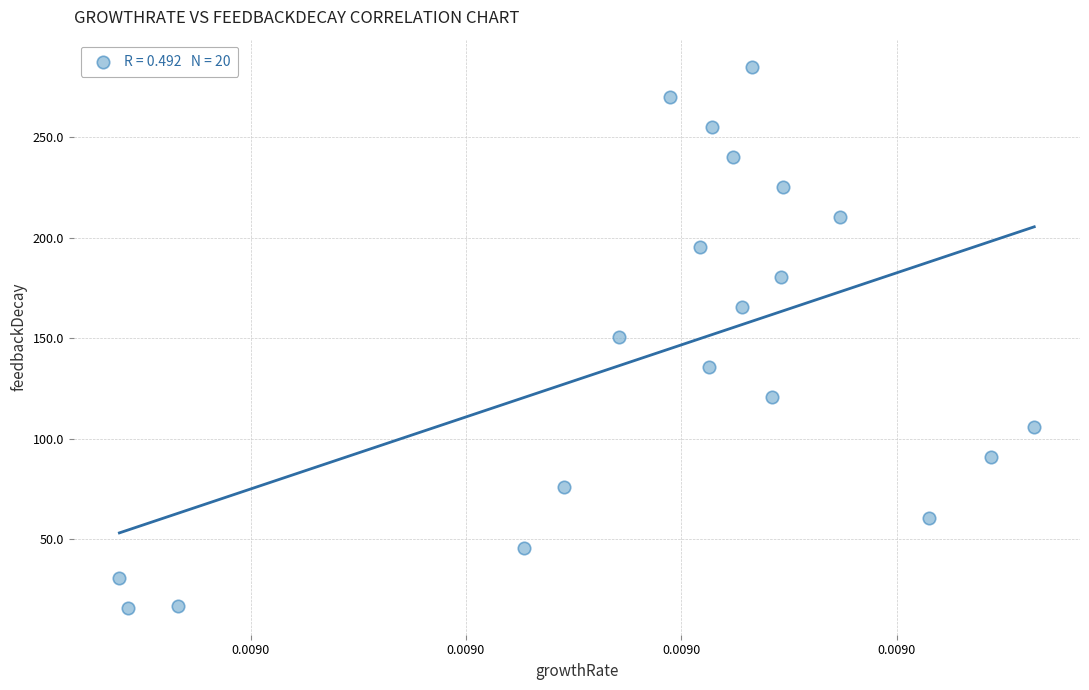

What is the range of Y values (max minus min)?

269.2